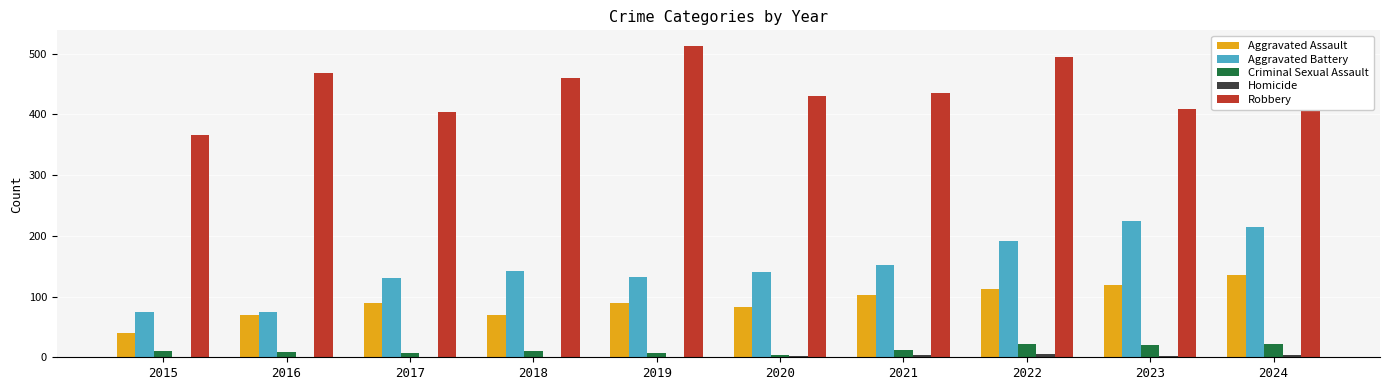

What is the highest value of the Aggravated Assault series?

136